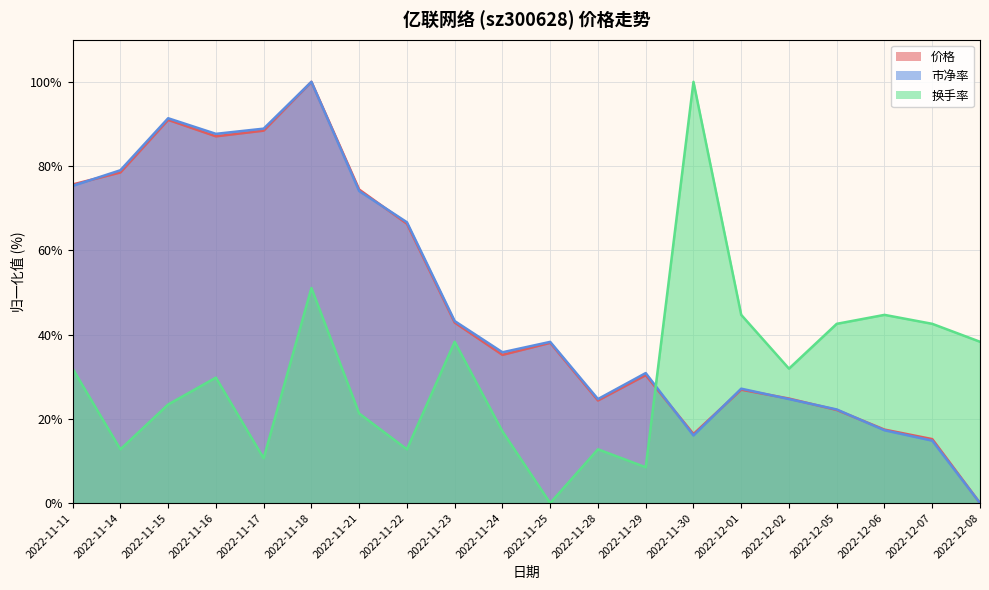

What is the difference between the maximum and minimum values in the 市净率 series?

100.0